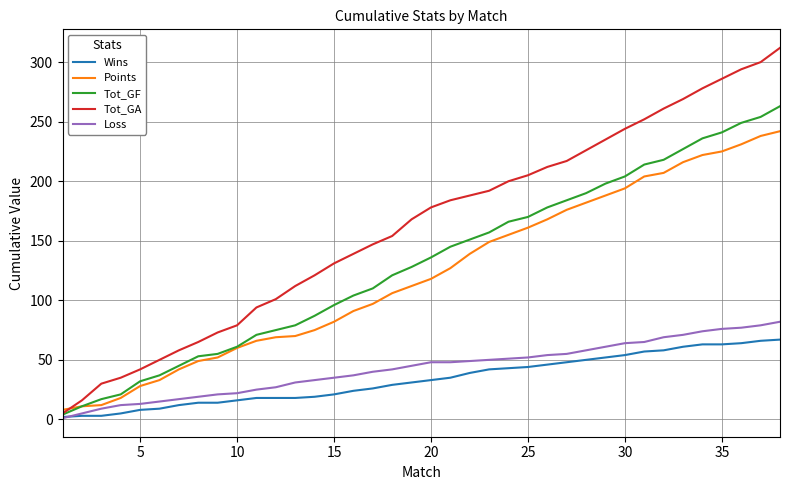

Count the number of data series in this chart.

5